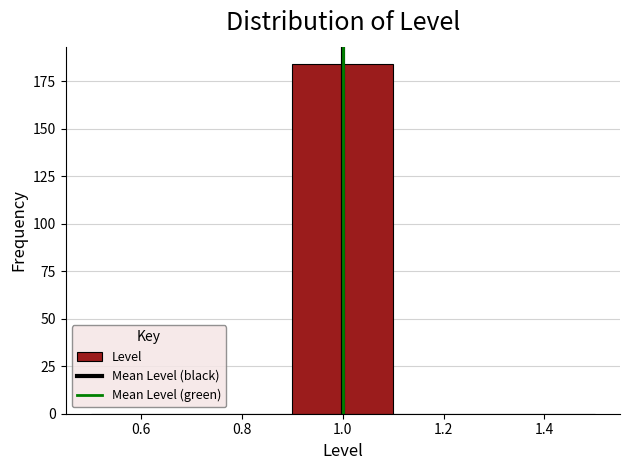

Over which range of the x-axis is the bar tallest?

0.9 to 1.1